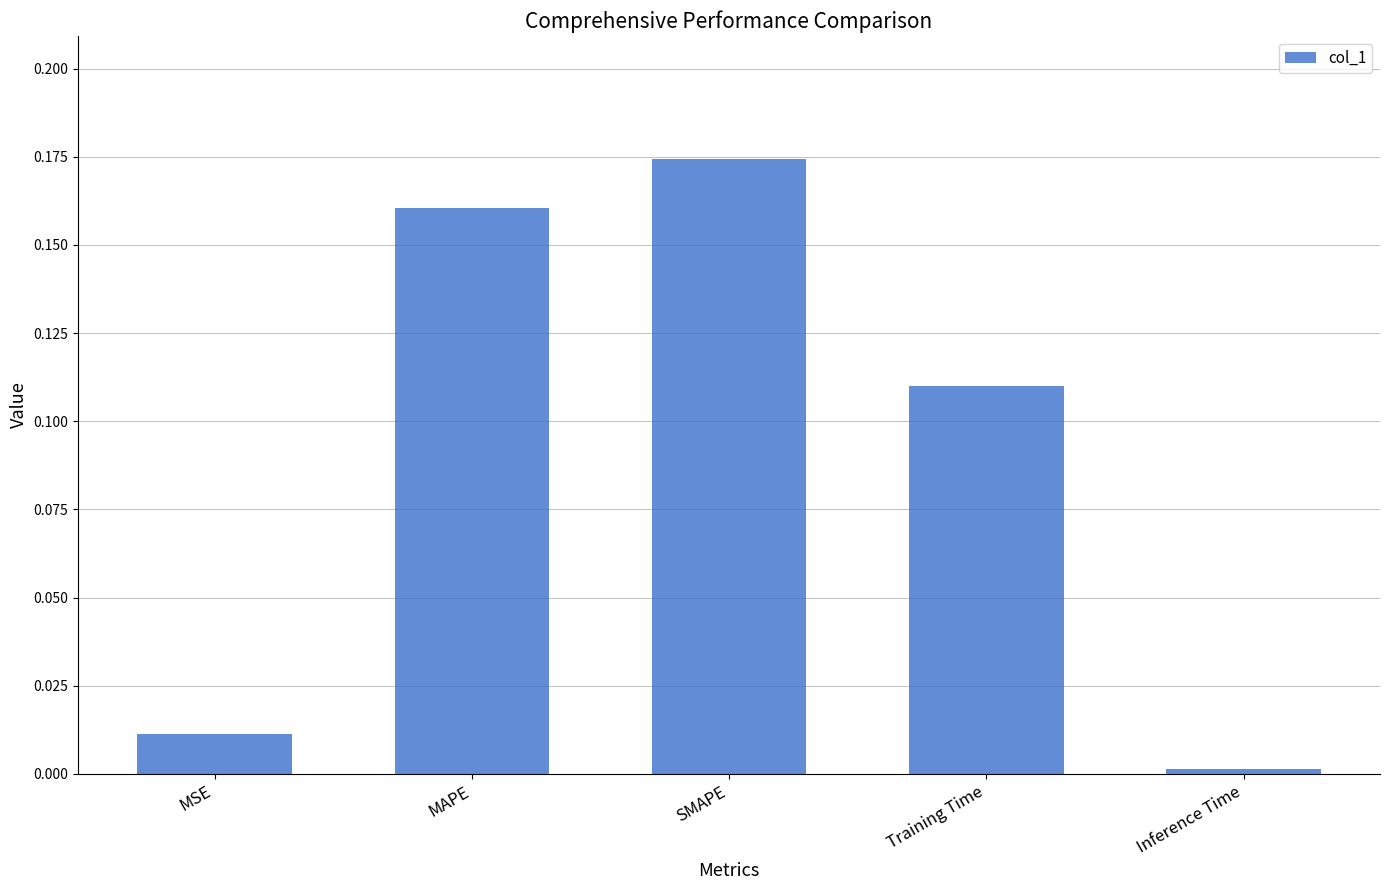

List the labels in order of value, largest first.

SMAPE, MAPE, Training Time, MSE, Inference Time